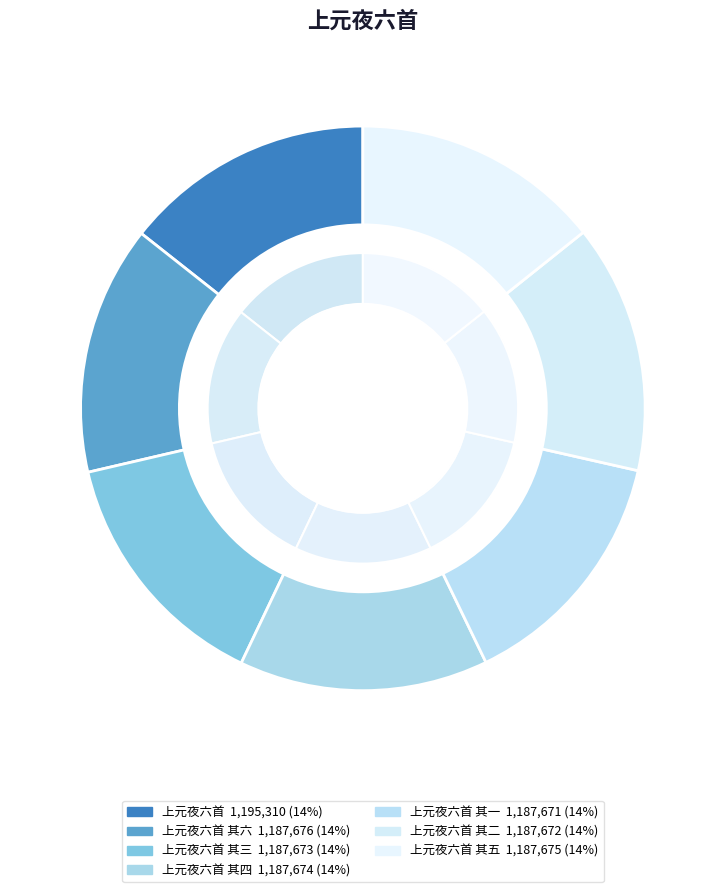

True or false: 上元夜六首 其四 accounts for 14% of the total.

True